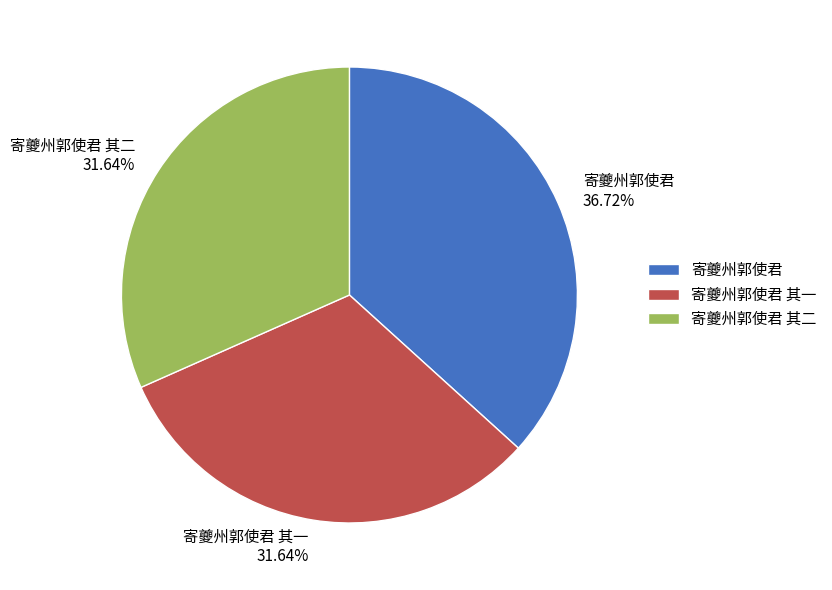

How many segments does this pie chart have?

3